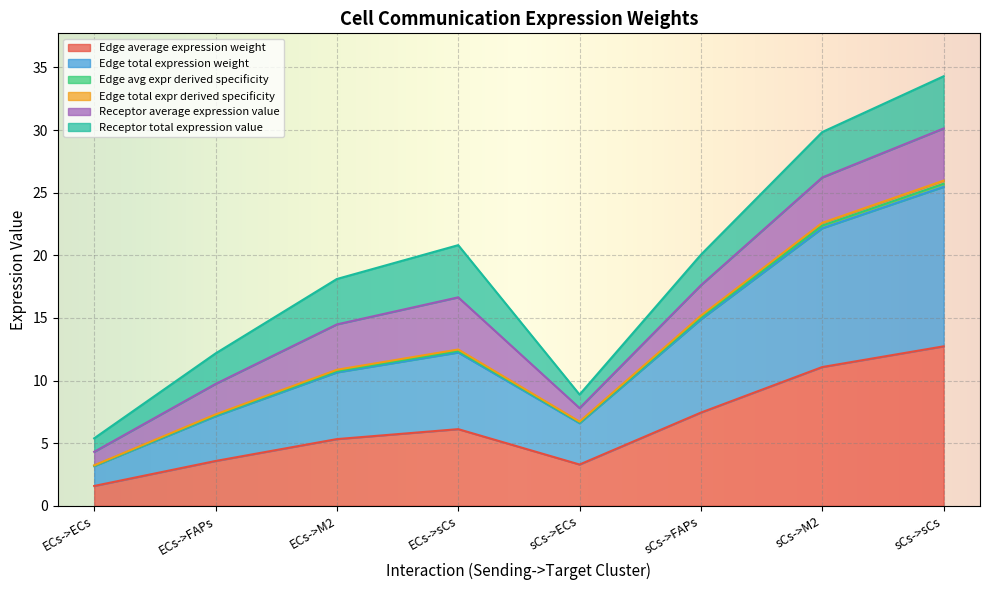

What is the label of the 2nd point from the left?

ECs->FAPs